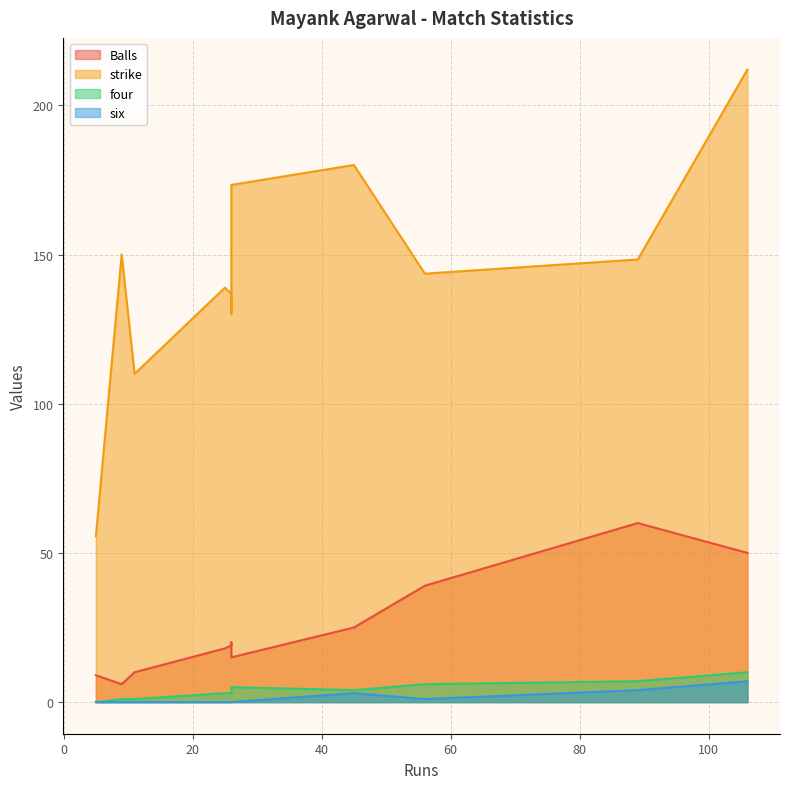

Count the number of categories in the chart.

11